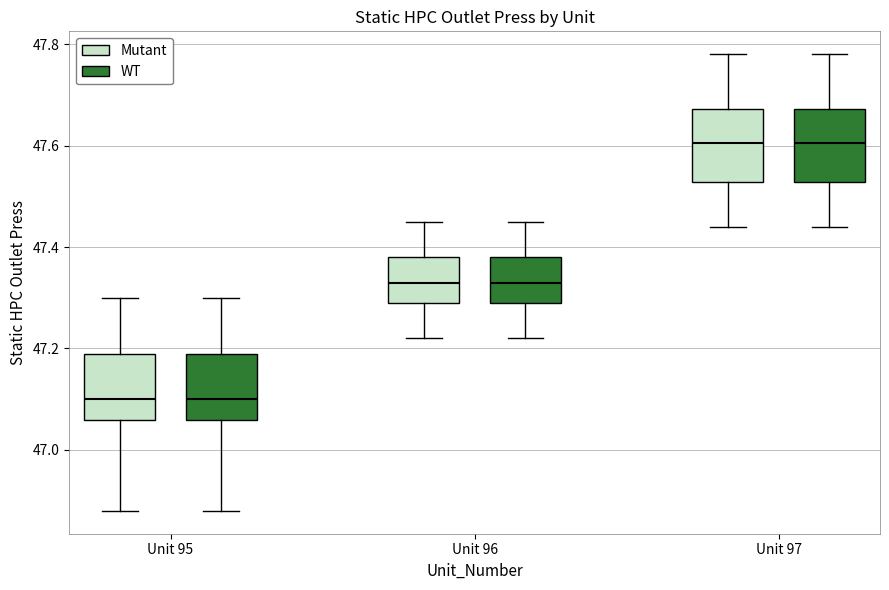

Reading left to right, read every box against the y-axis: the position of its median line, the range the box covers, and the ends of its whiskers. The values are not printed on the chart, so give them approximately, as read against the axis.

Unit 95 (Mutant): median 47.10, box 47.06 to 47.20, whiskers 46.88 to 47.30
Unit 95 (WT): median 47.10, box 47.06 to 47.20, whiskers 46.88 to 47.30
Unit 96 (Mutant): median 47.34, box 47.30 to 47.38, whiskers 47.22 to 47.46
Unit 96 (WT): median 47.34, box 47.30 to 47.38, whiskers 47.22 to 47.46
Unit 97 (Mutant): median 47.60, box 47.52 to 47.68, whiskers 47.44 to 47.78
Unit 97 (WT): median 47.60, box 47.52 to 47.68, whiskers 47.44 to 47.78